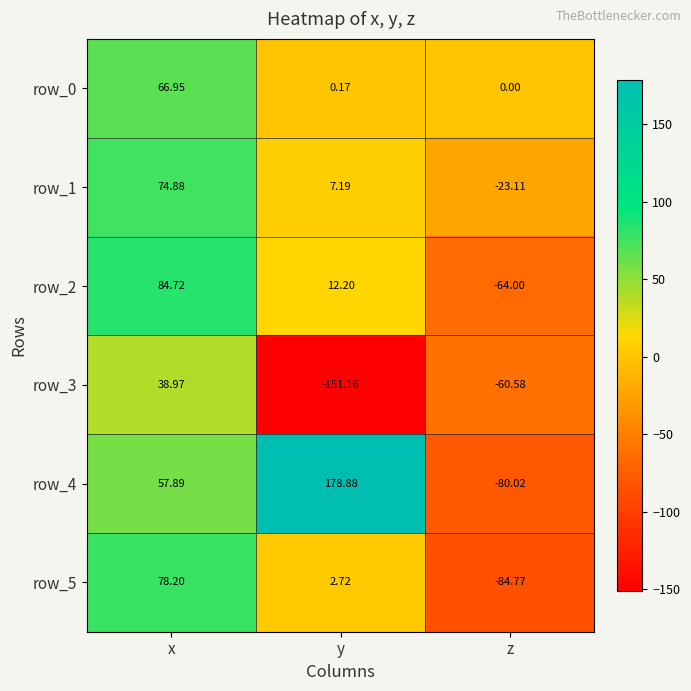

How many values in the row_3 series are below -60?

2